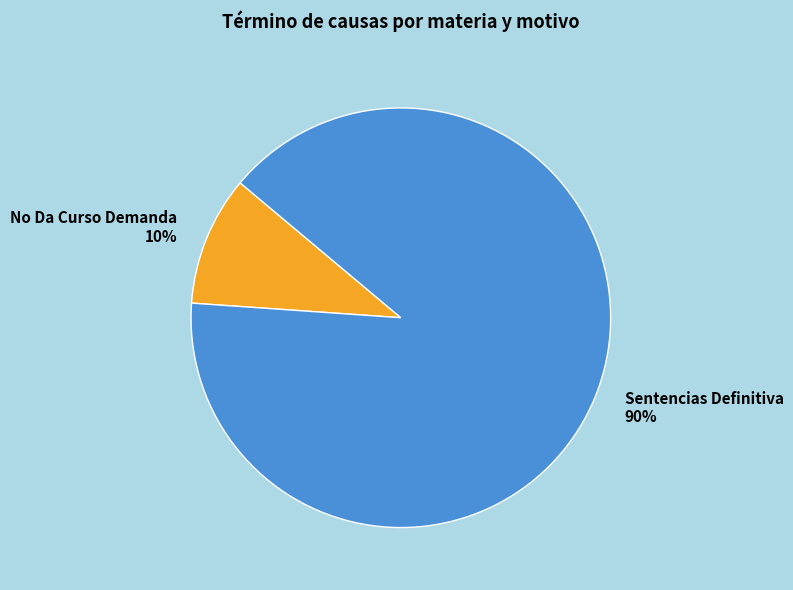

Which slice is the largest?

Sentencias Definitiva